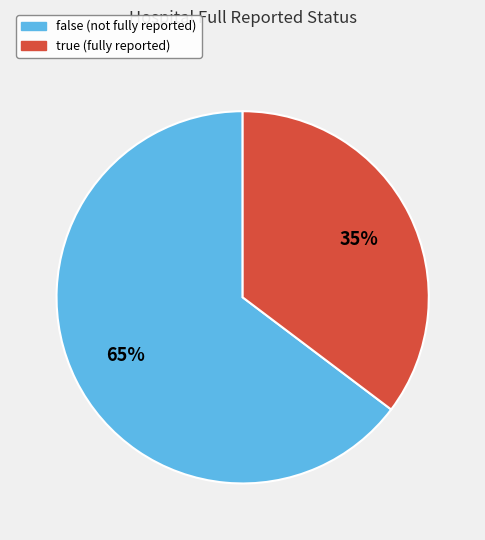

Is it true that true is 24% of the pie?

False